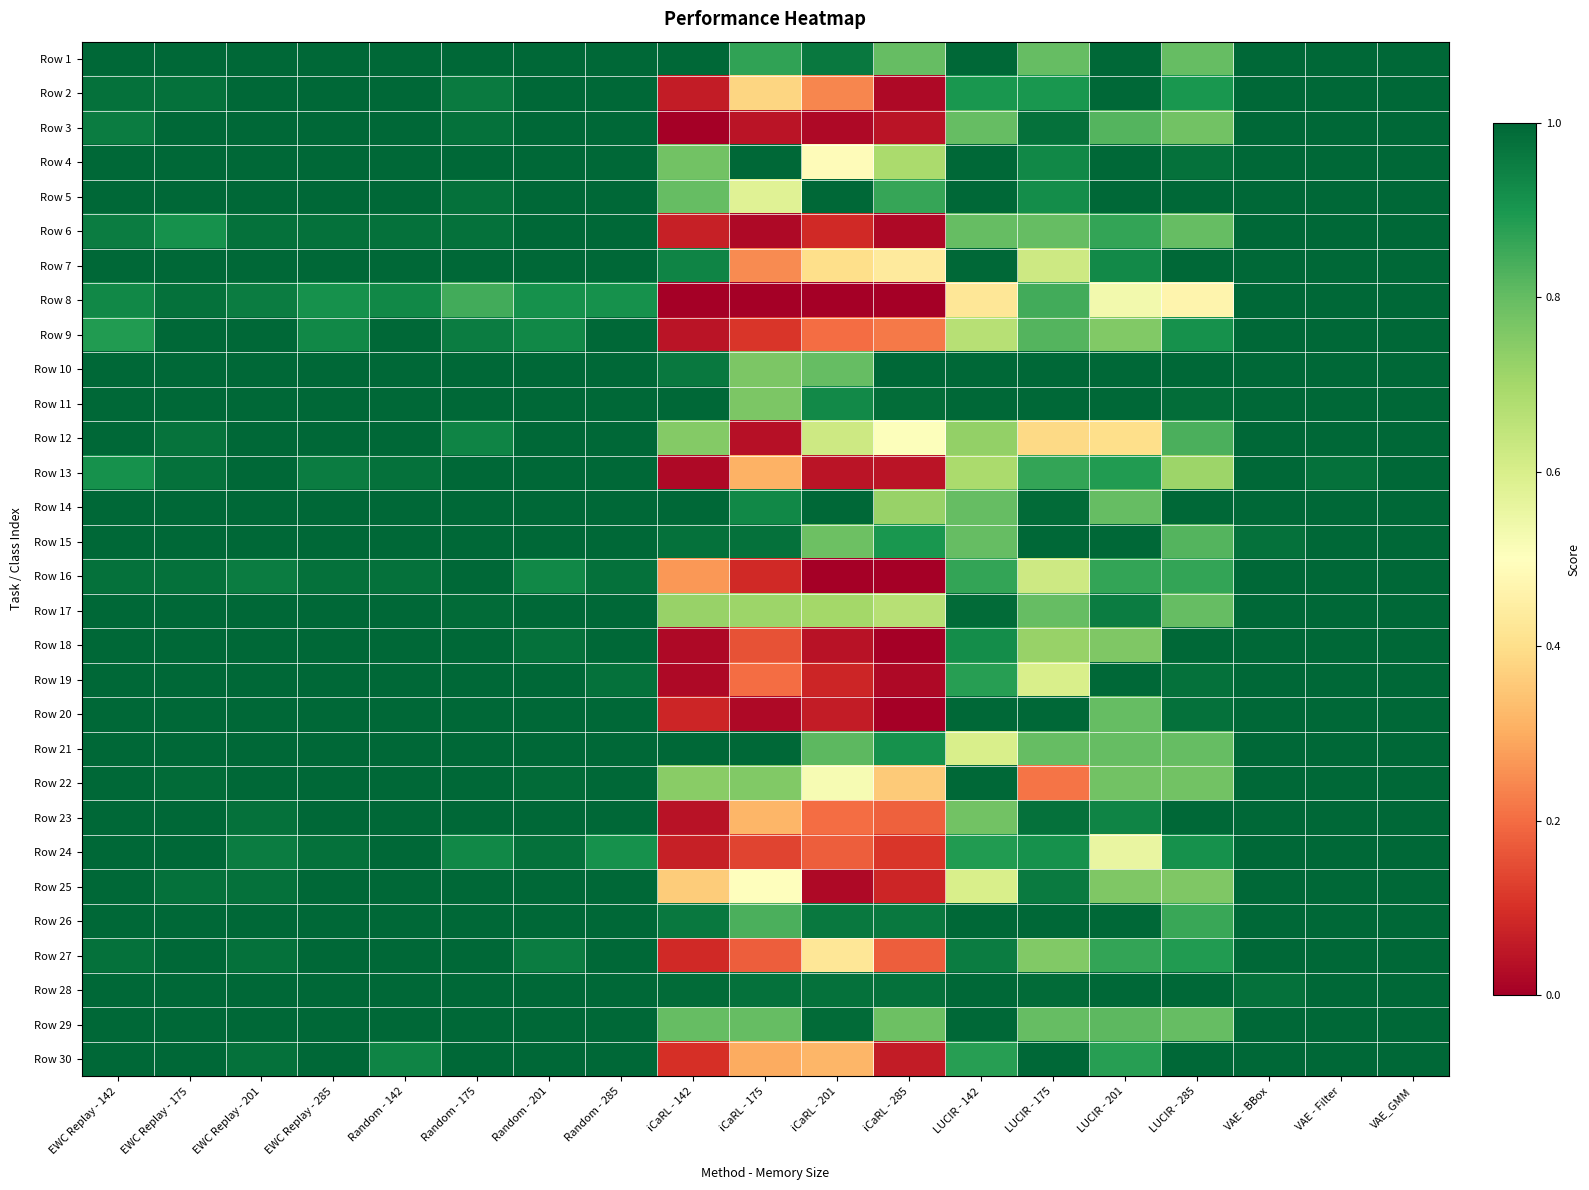

At which category is the sum across all series the highest?

VAE_GMM